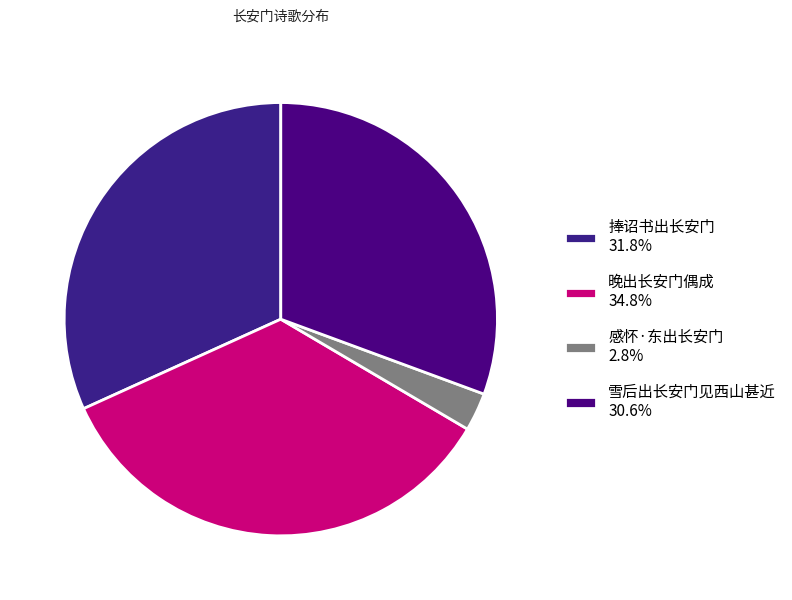

To the nearest percent, what portion does 捧诏书出长安门 represent?

32%